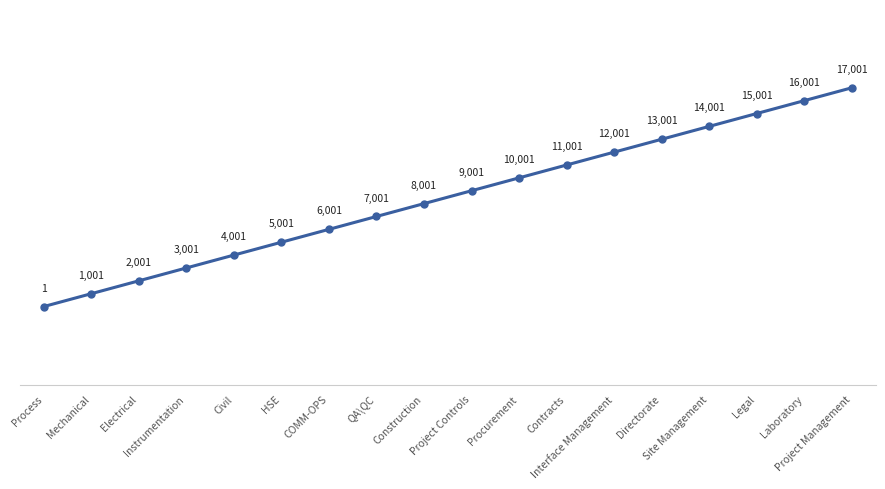

Reading left to right, what are all the values shown in this chart?

Process=1	Mechanical=1001	Electrical=2001	Instrumentation=3001	Civil=4001	HSE=5001	COMM-OPS=6001	QA\QC=7001	Construction=8001	Project Controls=9001	Procurement=10001	Contracts=11001	Interface Management=12001	Directorate=13001	Site Management=14001	Legal=15001	Laboratory=16001	Project Management=17001